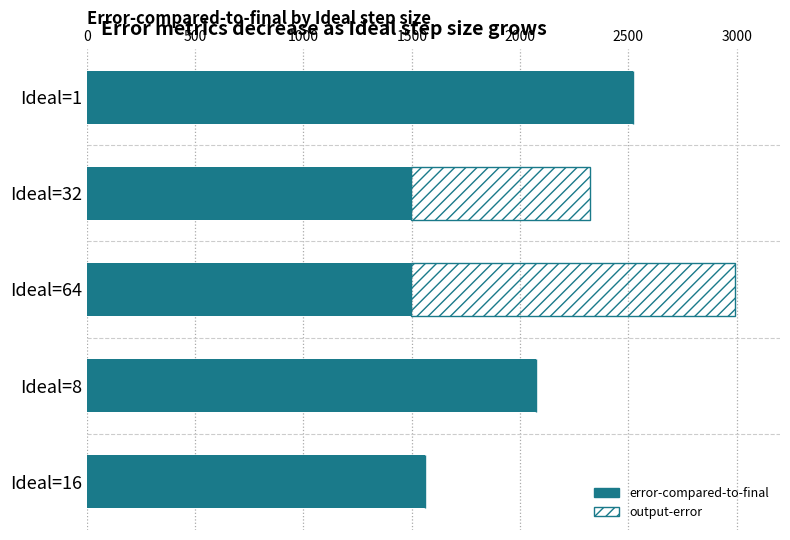

At which category is the sum across all series the highest?

Ideal=64